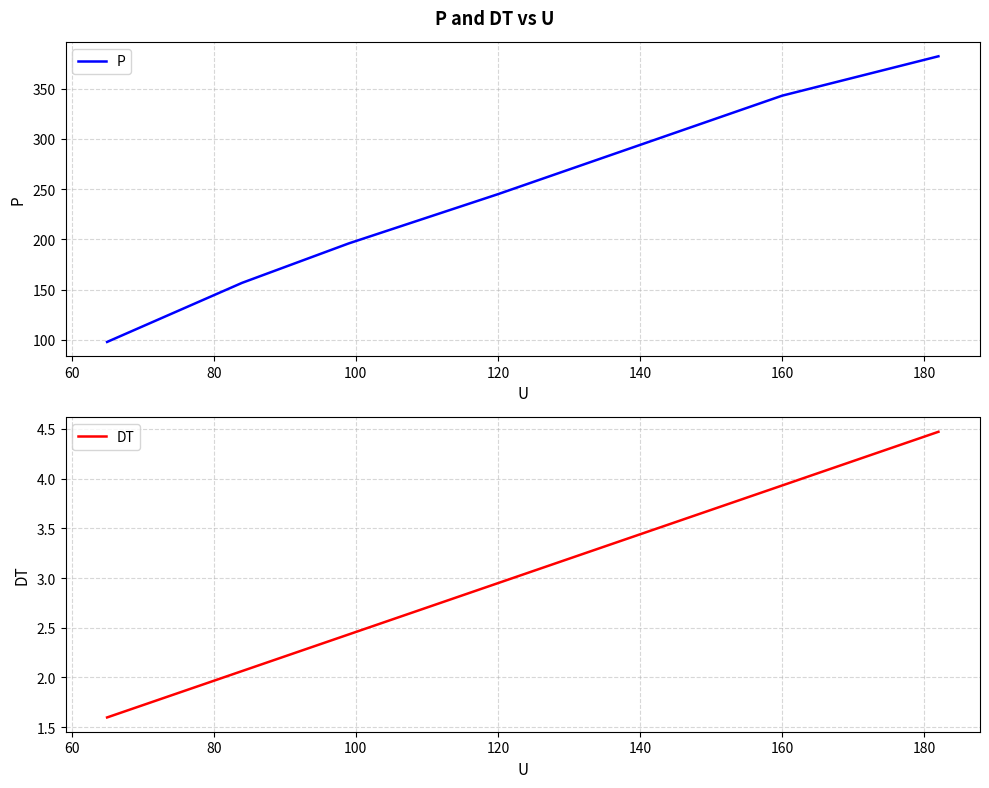

At 120, list the series in order from smallest to largest.

DT, P